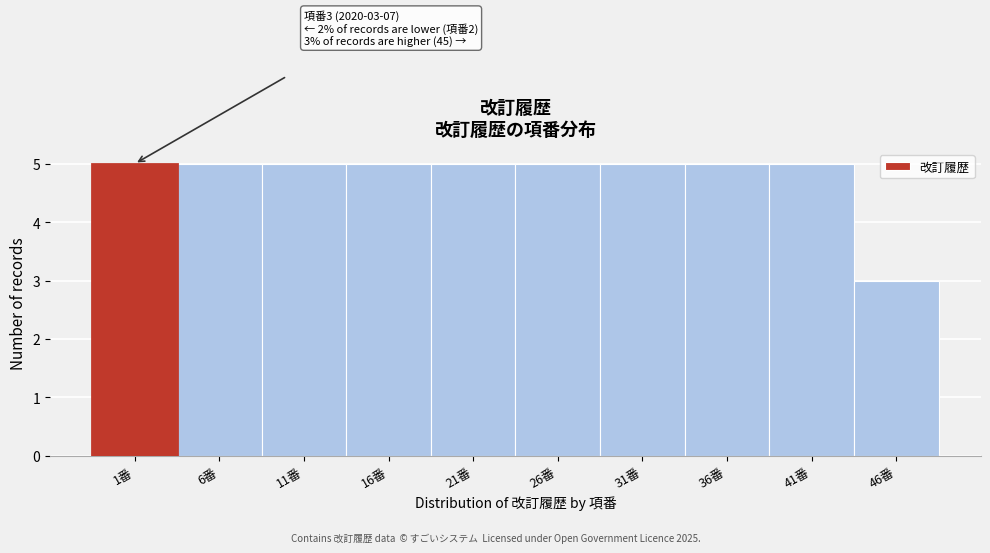

Reading right to left, list all the values displayed in this chart.

46番=3	41番=5	36番=5	31番=5	26番=5	21番=5	16番=5	11番=5	6番=5	1番=5